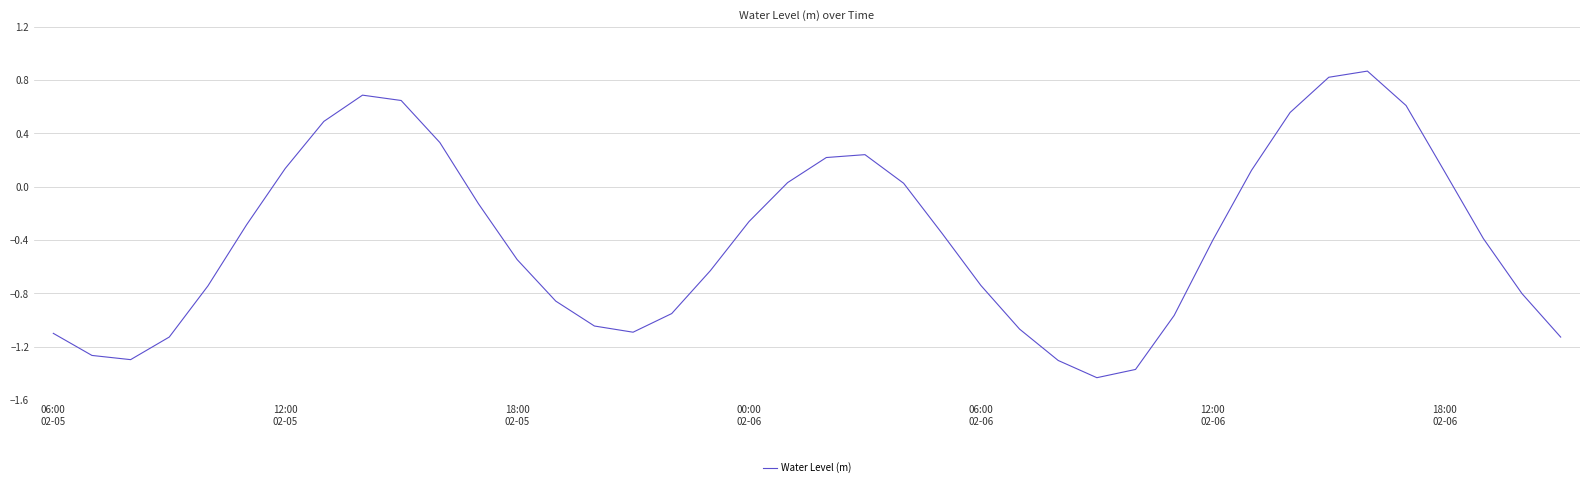

What is the difference between the maximum and minimum values?

2.3